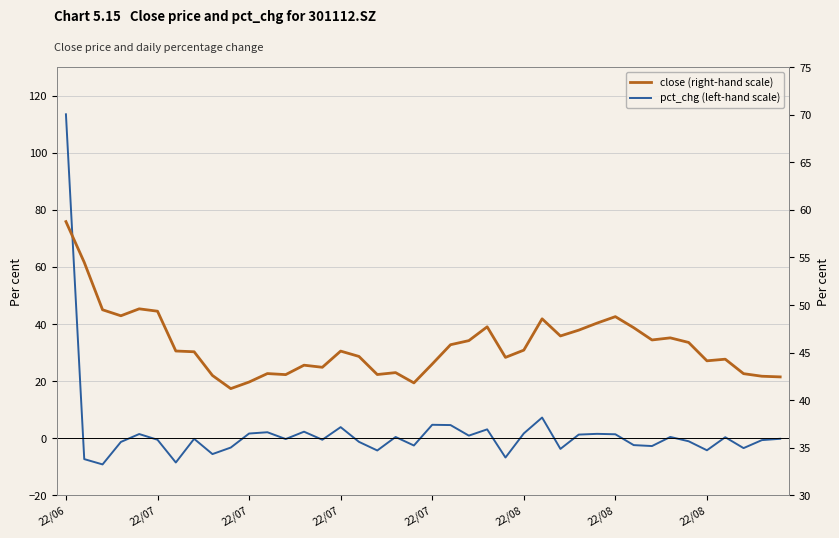

What is the total value across all series at 39?

42.3